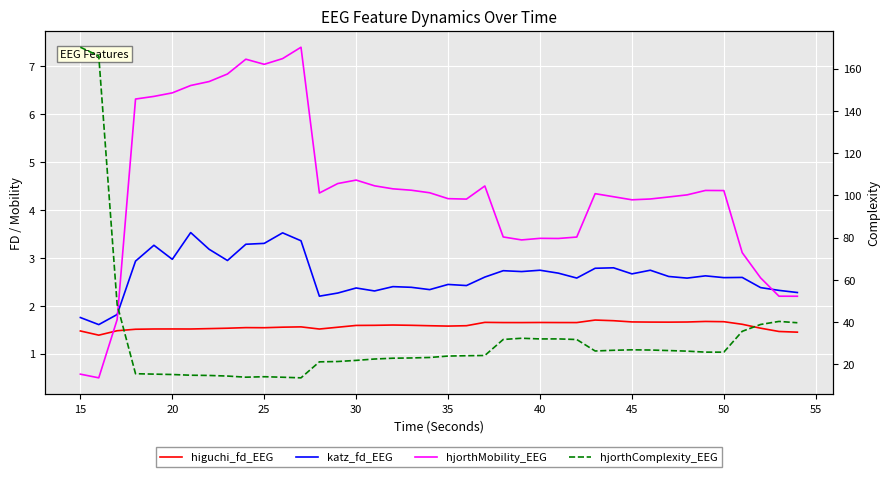

Is the value of hjorthComplexity_EEG at 40 greater than the value of higuchi_fd_EEG at 14?

Yes